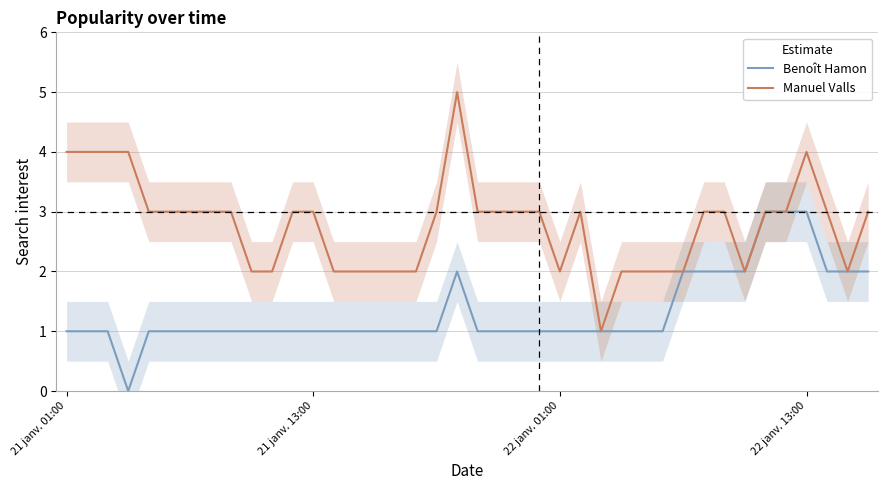

In Manuel Valls, how many points are higher than both neighbors (excluding endpoints)?

3